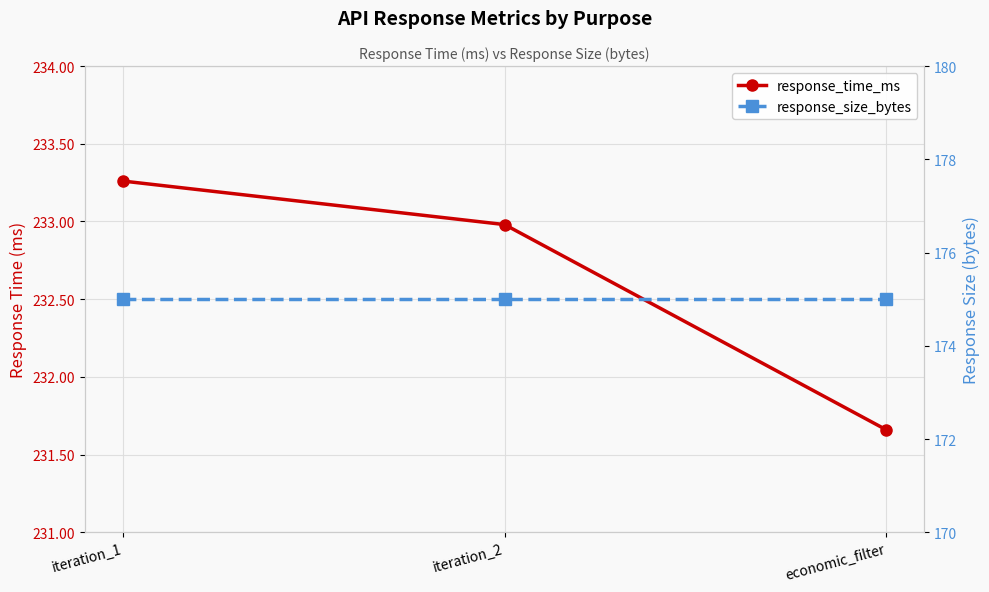

At which category is the sum across all series the highest?

iteration_1